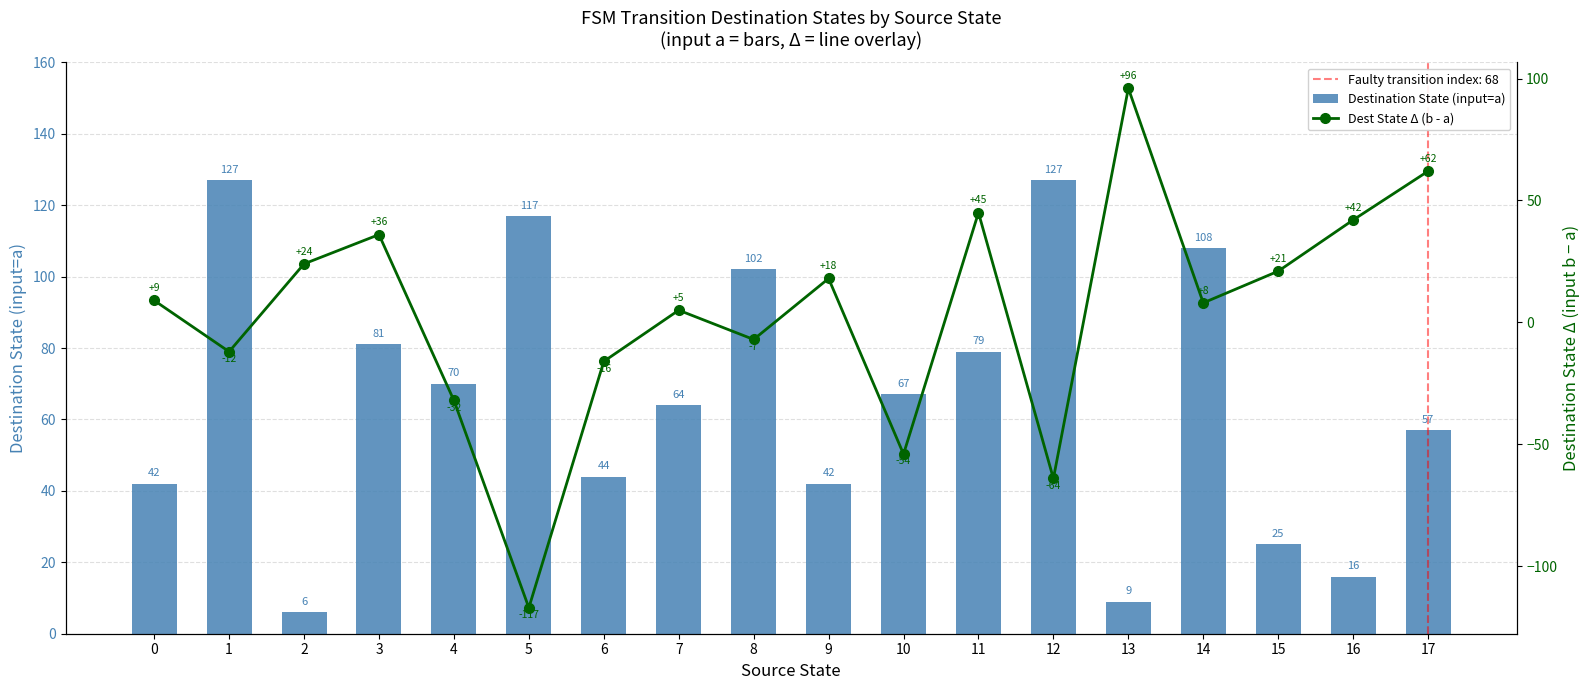

The value of Destination State (input=a) at 13 is 9. True or false?

True